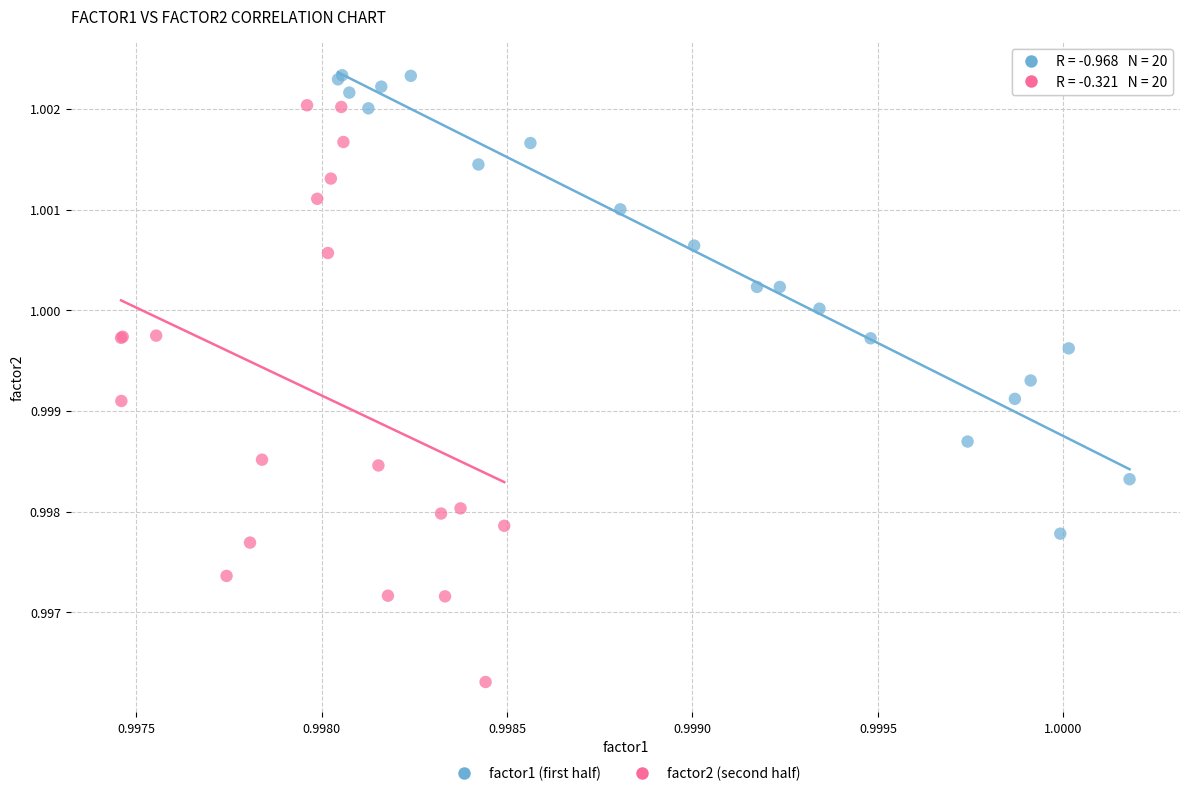

Which series contains the lowest Y value?

factor2 (second half)